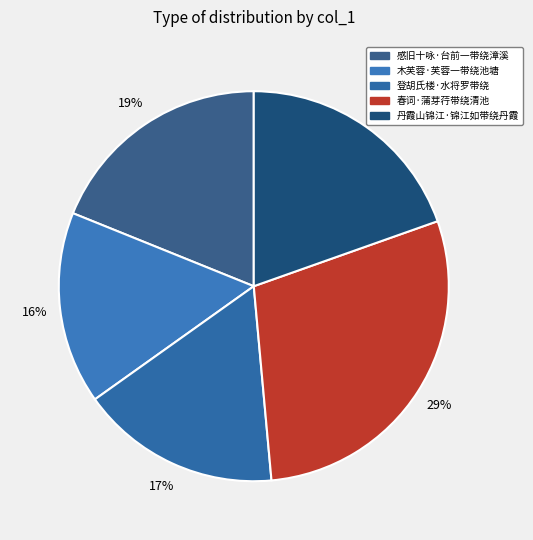

To the nearest percent, what is the difference between the largest and smallest slice percentages?

13%